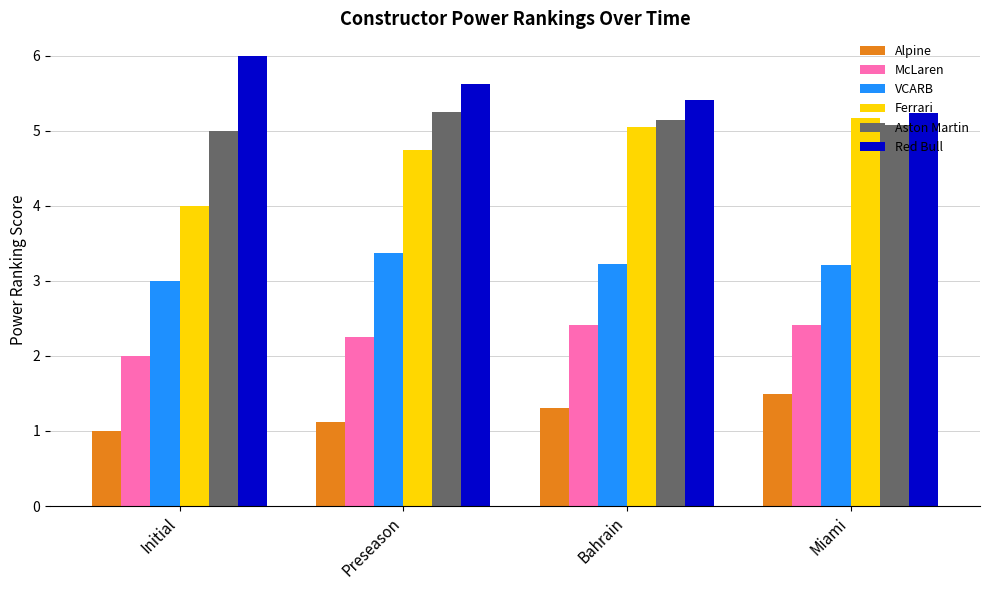

Does the chart contain any negative values?

No